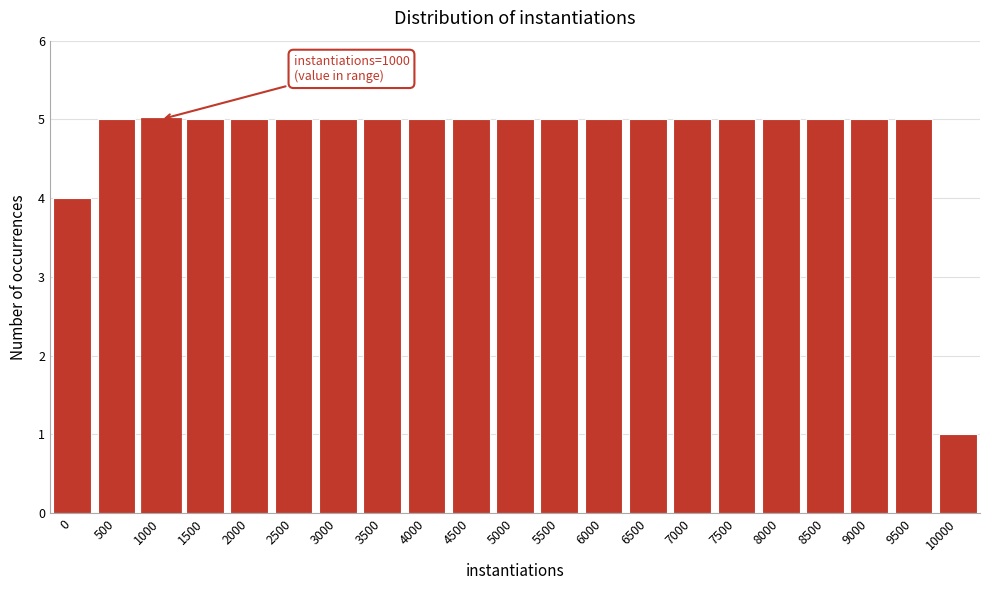

Reading right to left, transcribe all the data shown in this chart.

10000=1	9500=5	9000=5	8500=5	8000=5	7500=5	7000=5	6500=5	6000=5	5500=5	5000=5	4500=5	4000=5	3500=5	3000=5	2500=5	2000=5	1500=5	1000=5	500=5	0=4